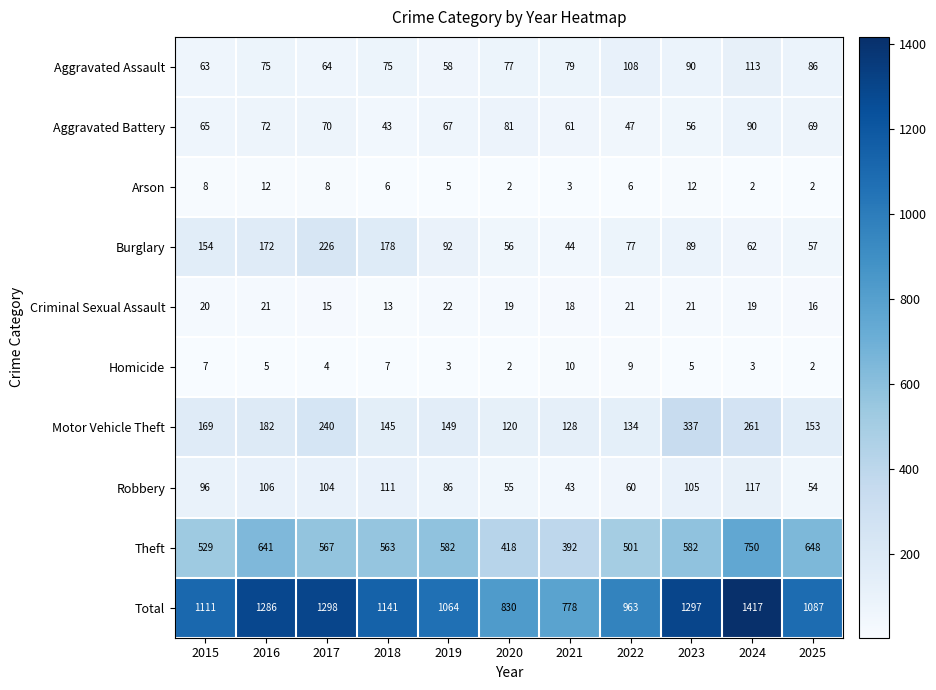

Which series has the widest spread of values?

Total